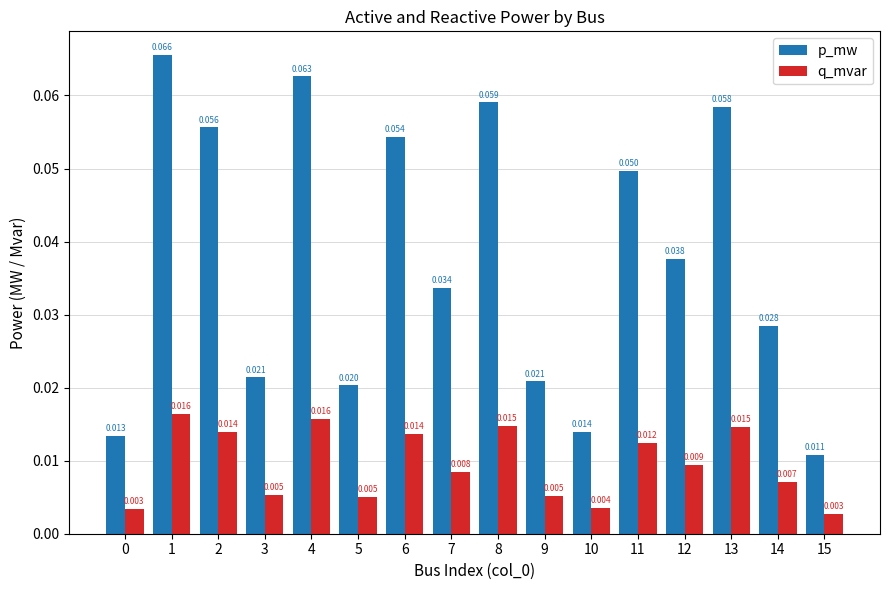

Rank the series by their maximum value, from lowest to highest.

q_mvar, p_mw